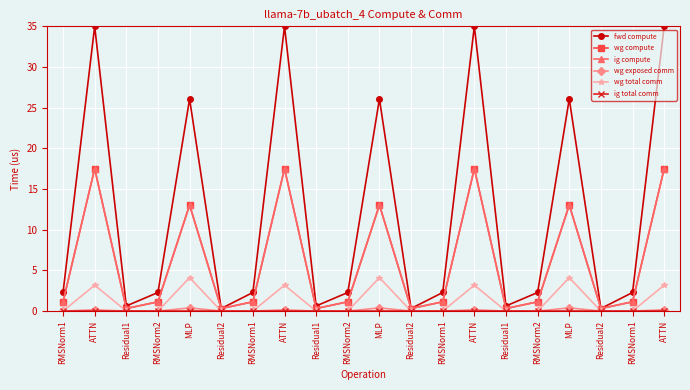

Reading left to right, transcribe all the data shown in this chart.

fwd compute: RMSNorm1=2.3	ATTN=35.0	Residual1=0.6	RMSNorm2=2.3	MLP=26.1	Residual2=0.3	RMSNorm1=2.3	ATTN=35.0	Residual1=0.6	RMSNorm2=2.3	MLP=26.1	Residual2=0.3	RMSNorm1=2.3	ATTN=35.0	Residual1=0.6	RMSNorm2=2.3	MLP=26.1	Residual2=0.3	RMSNorm1=2.3	ATTN=35.0
wg compute: RMSNorm1=1.1	ATTN=17.5	Residual1=0.3	RMSNorm2=1.1	MLP=13.0	Residual2=0.3	RMSNorm1=1.1	ATTN=17.5	Residual1=0.3	RMSNorm2=1.1	MLP=13.0	Residual2=0.3	RMSNorm1=1.1	ATTN=17.5	Residual1=0.3	RMSNorm2=1.1	MLP=13.0	Residual2=0.3	RMSNorm1=1.1	ATTN=17.5
ig compute: RMSNorm1=1.1	ATTN=17.5	Residual1=0.3	RMSNorm2=1.1	MLP=13.0	Residual2=0.3	RMSNorm1=1.1	ATTN=17.5	Residual1=0.3	RMSNorm2=1.1	MLP=13.0	Residual2=0.3	RMSNorm1=1.1	ATTN=17.5	Residual1=0.3	RMSNorm2=1.1	MLP=13.0	Residual2=0.3	RMSNorm1=1.1	ATTN=17.5
wg exposed comm: RMSNorm1=0.0	ATTN=0.2	Residual1=0.0	RMSNorm2=0.0	MLP=0.4	Residual2=0.0	RMSNorm1=0.0	ATTN=0.2	Residual1=0.0	RMSNorm2=0.0	MLP=0.4	Residual2=0.0	RMSNorm1=0.0	ATTN=0.2	Residual1=0.0	RMSNorm2=0.0	MLP=0.4	Residual2=0.0	RMSNorm1=0.0	ATTN=0.2
wg total comm: RMSNorm1=0.0	ATTN=3.2	Residual1=0.0	RMSNorm2=0.0	MLP=4.1	Residual2=0.0	RMSNorm1=0.0	ATTN=3.2	Residual1=0.0	RMSNorm2=0.0	MLP=4.1	Residual2=0.0	RMSNorm1=0.0	ATTN=3.2	Residual1=0.0	RMSNorm2=0.0	MLP=4.1	Residual2=0.0	RMSNorm1=0.0	ATTN=3.2
ig total comm: RMSNorm1=0.0	ATTN=0.0	Residual1=0.0	RMSNorm2=0.0	MLP=0.0	Residual2=0.0	RMSNorm1=0.0	ATTN=0.0	Residual1=0.0	RMSNorm2=0.0	MLP=0.0	Residual2=0.0	RMSNorm1=0.0	ATTN=0.0	Residual1=0.0	RMSNorm2=0.0	MLP=0.0	Residual2=0.0	RMSNorm1=0.0	ATTN=0.0